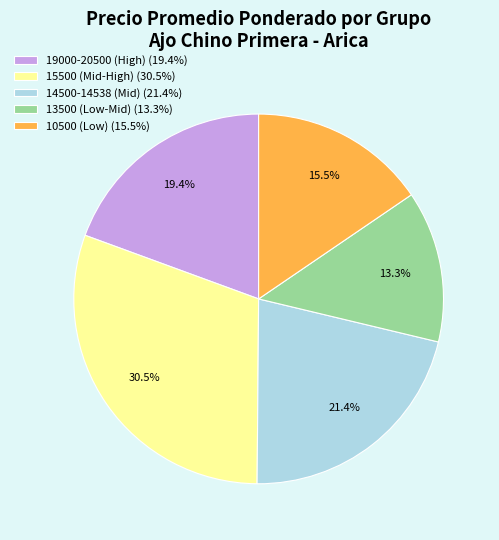

What percentage is NOT represented by 19000-20500 (High) (19.4%)?

80.6%